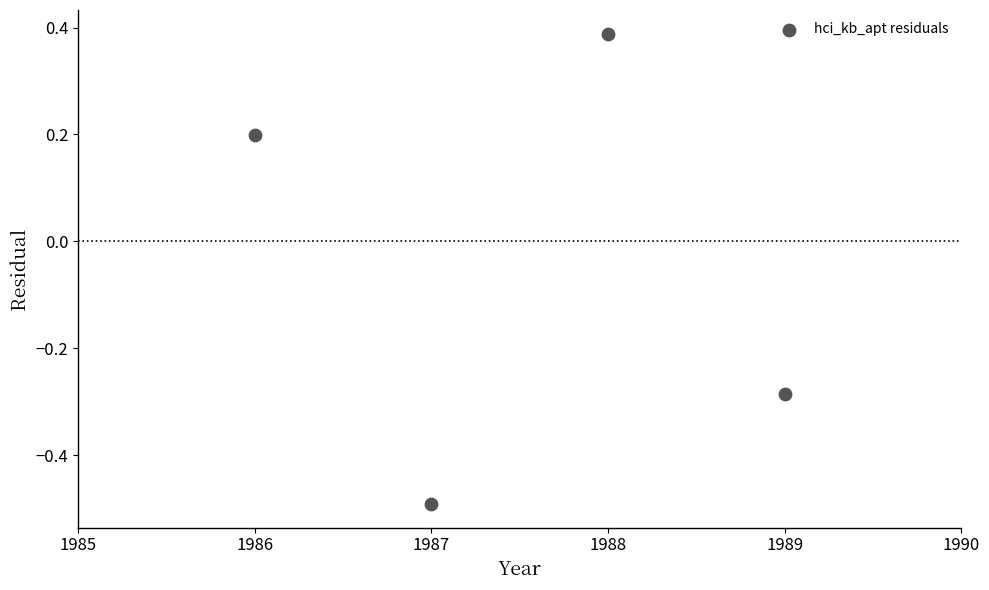

What is the average X value?

1987.5